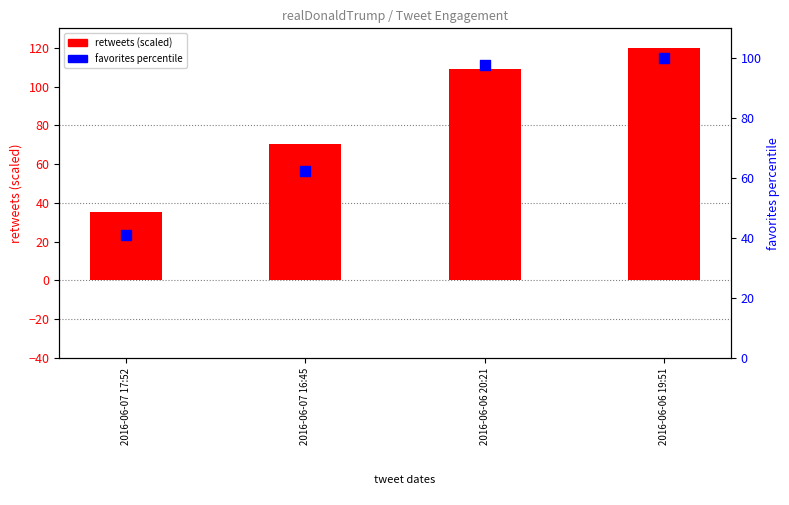

What is the total value across all series at 2016-06-07 17:52?

76.6